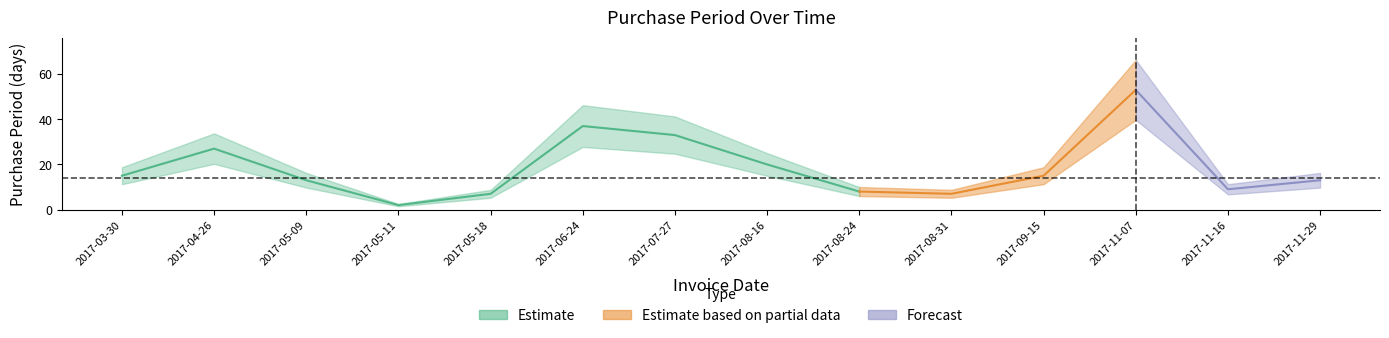

List the labels in order of value, smallest first.

2017-05-11, 2017-05-18, 2017-08-31, 2017-08-24, 2017-11-16, 2017-05-09, 2017-11-29, 2017-03-30, 2017-09-15, 2017-08-16, 2017-04-26, 2017-07-27, 2017-06-24, 2017-11-07